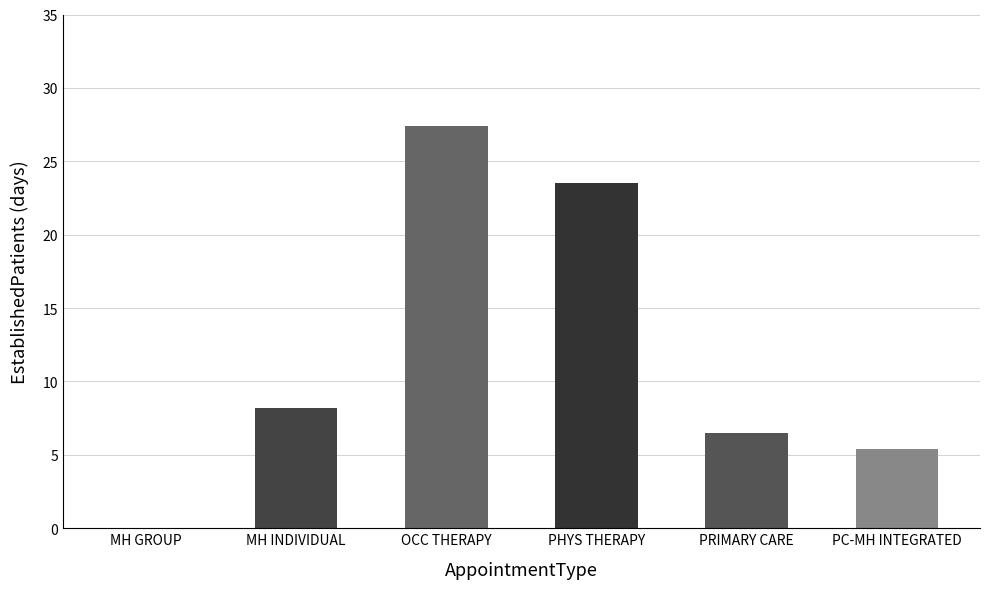

What is the maximum value shown in the chart?

27.4